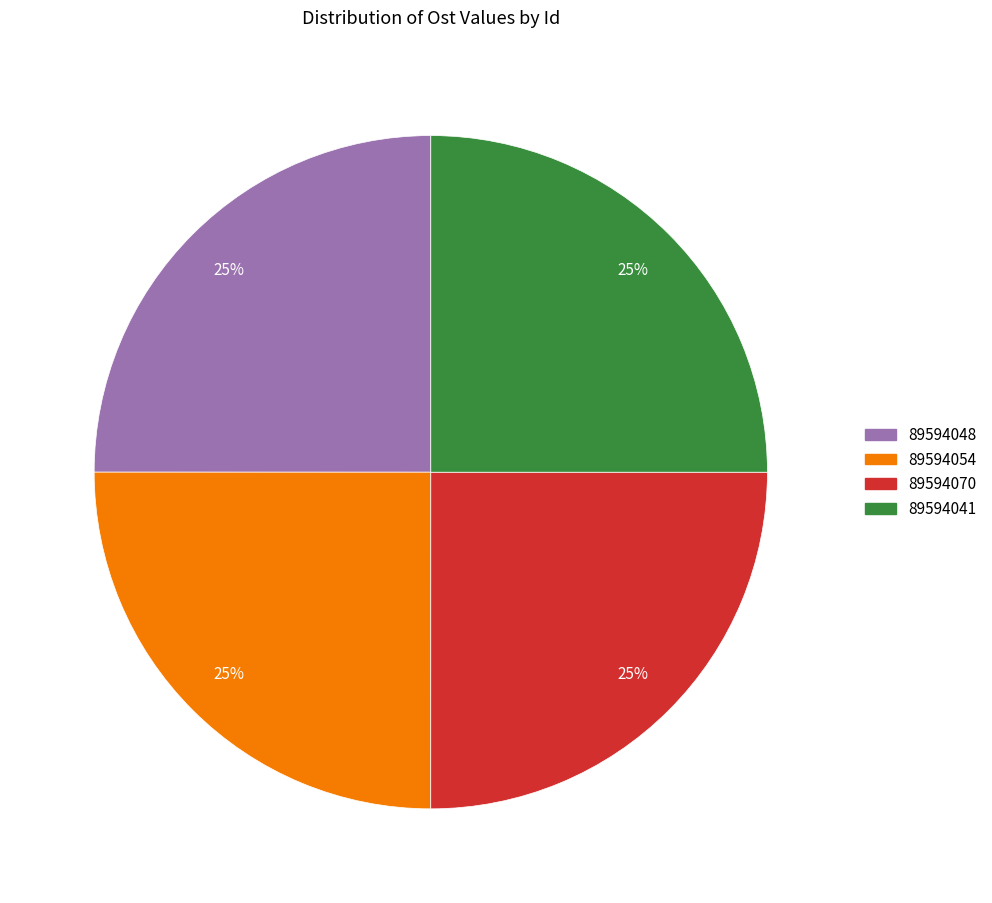

Approximately how many times larger is the value at 89594048 compared to 89594054?

1.0